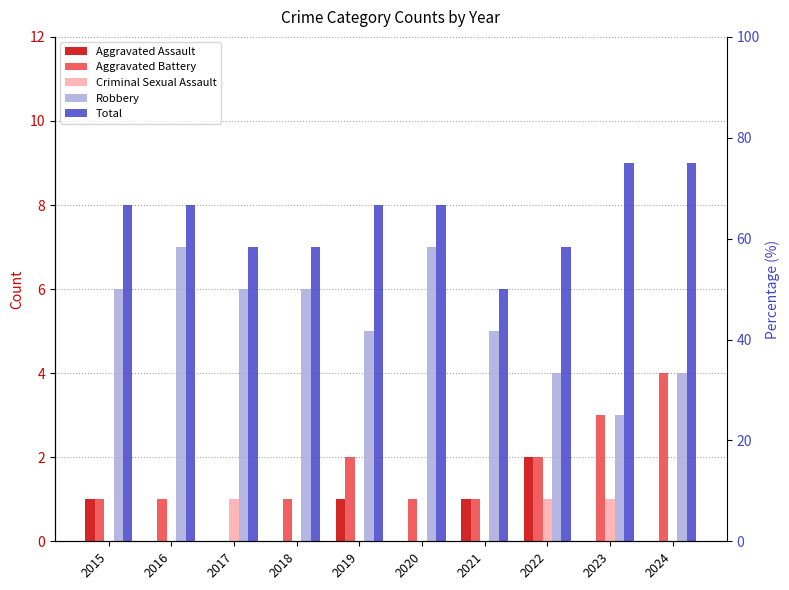

The Aggravated Assault series shows 1 at 2016. True or false?

False